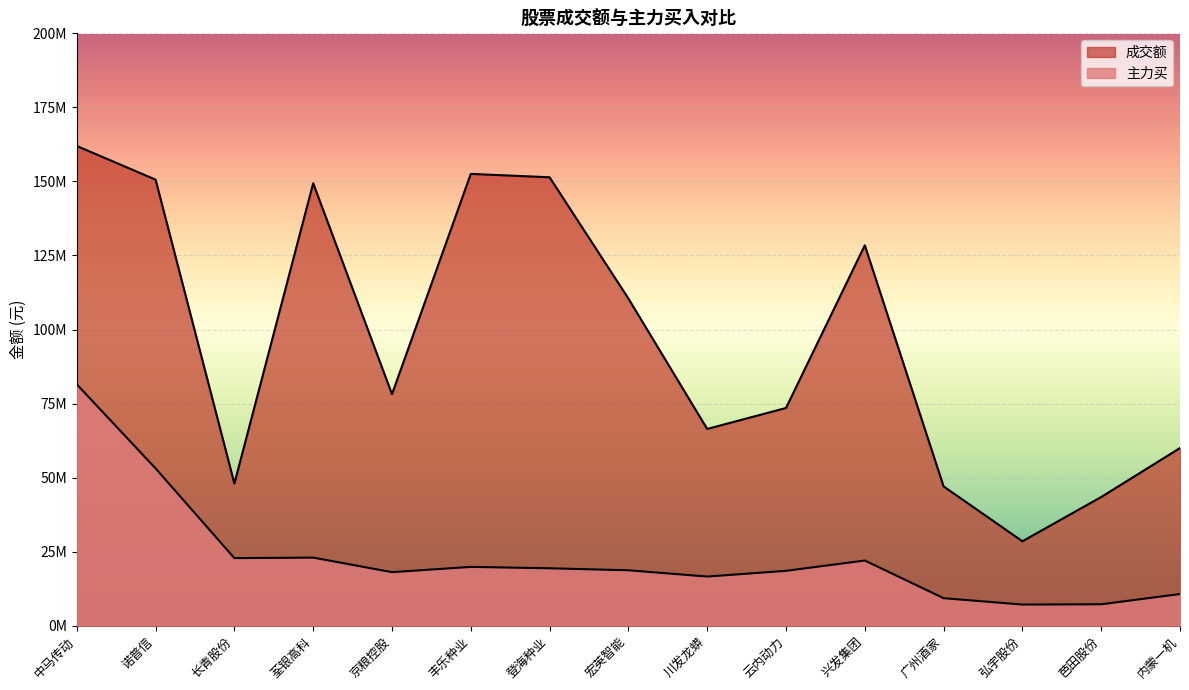

Does the chart display data point markers on the line(s)?

No